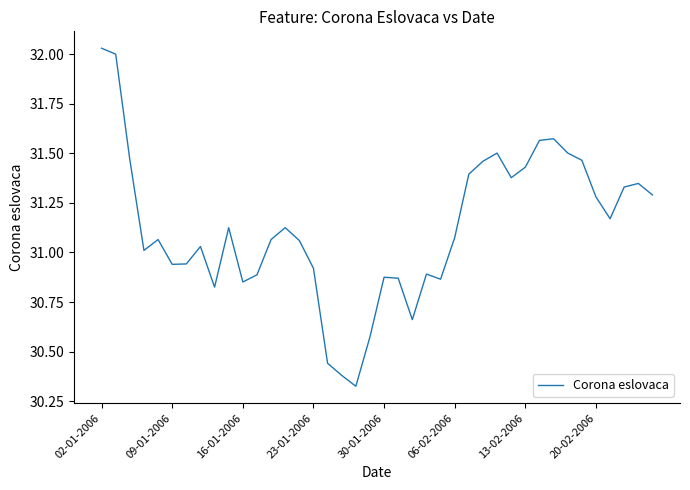

What is the difference between the maximum and minimum values?

1.7